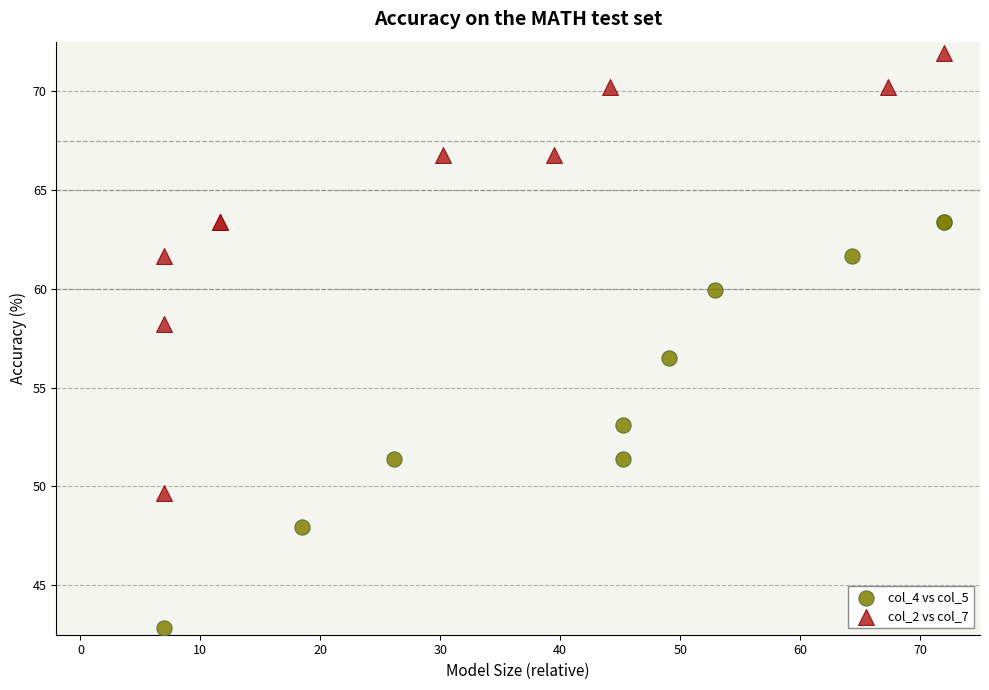

Which series reaches the maximum Y coordinate?

col_2 vs col_7